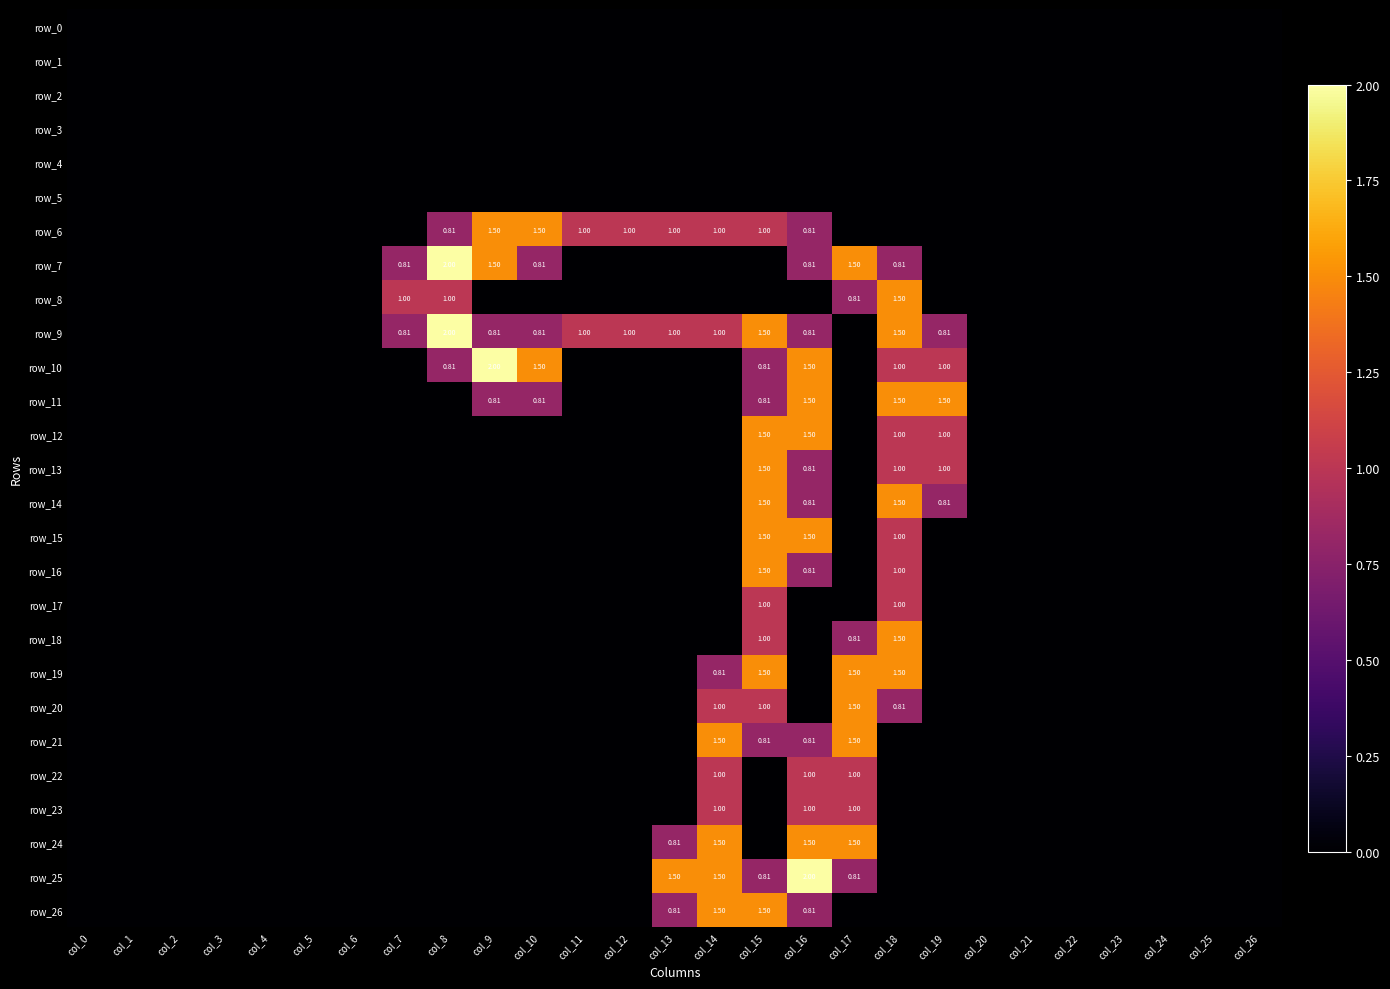

Is the value of row_9 at col_19 greater than the value of row_20 at col_16?

Yes